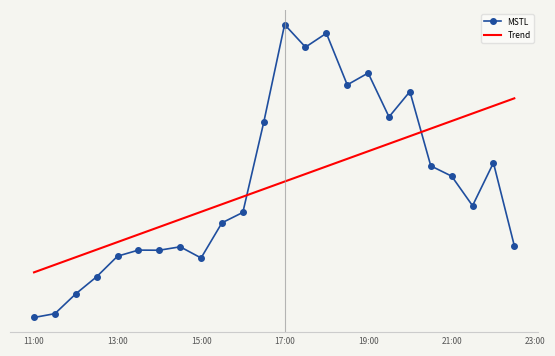

Which series has the largest range (max minus min)?

MSTL